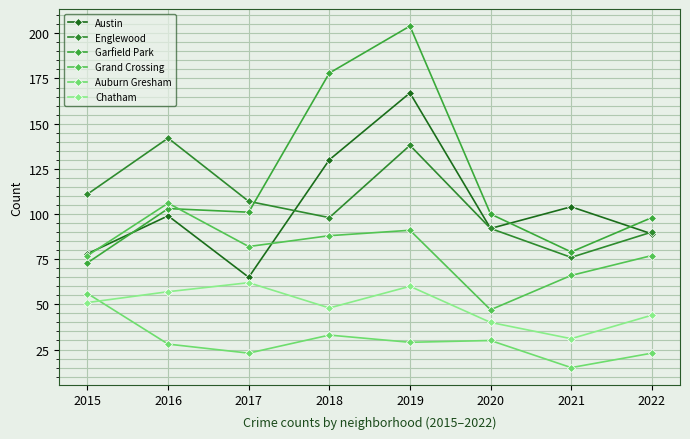

True or false: Grand Crossing has more than 2 points higher than both neighbors.

False